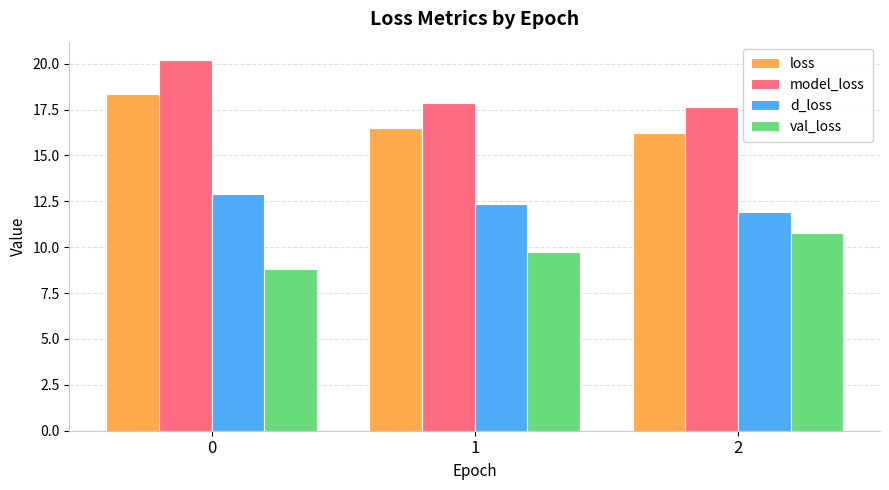

Reading left to right, list all the values displayed in this chart.

loss: 18.4	16.5	16.2
model_loss: 20.2	17.9	17.6
d_loss: 12.9	12.4	11.9
val_loss: 8.8	9.7	10.8